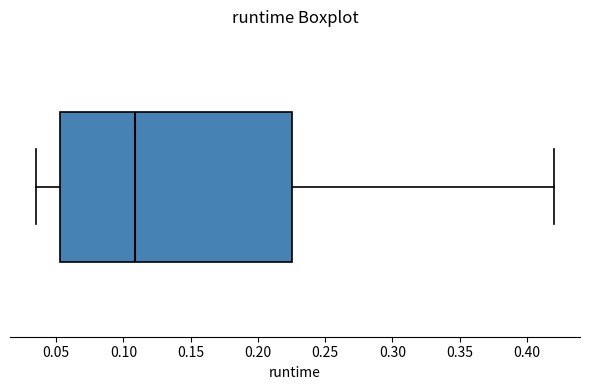

Where does the right whisker of the box end on the x-axis? The values are not printed on the chart, so give them approximately, as read against the axis.

0.420